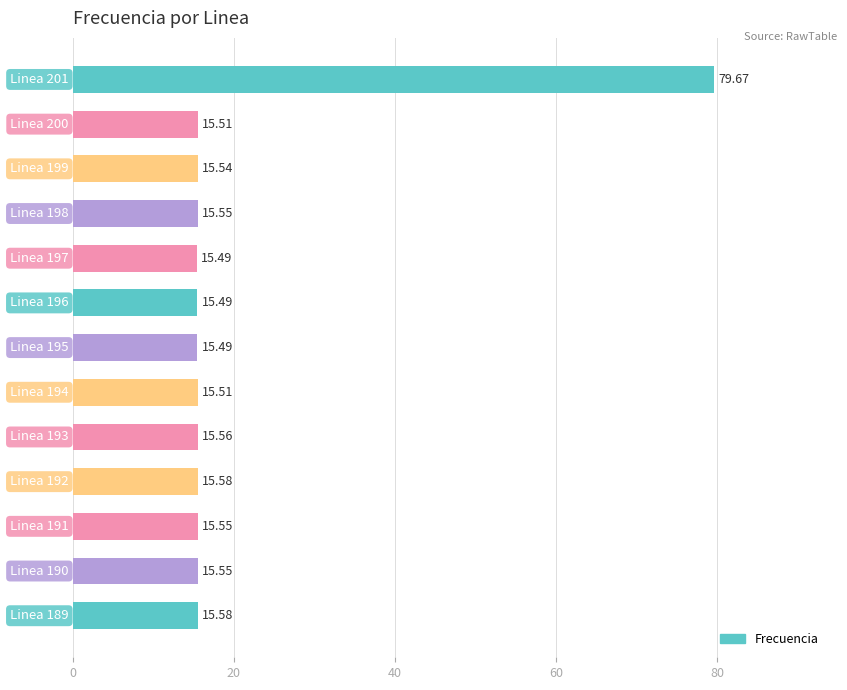

Does the chart contain stacked bars?

No